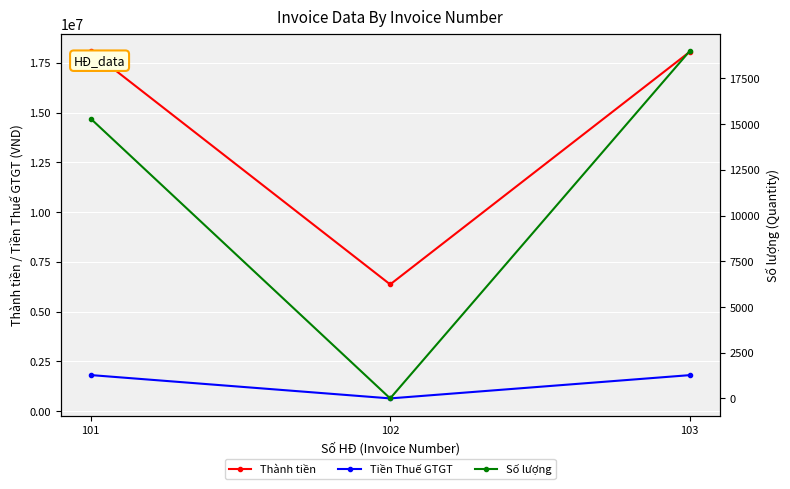

What is the approximate value of Thành tiền at 101, to the nearest 50?

18090900